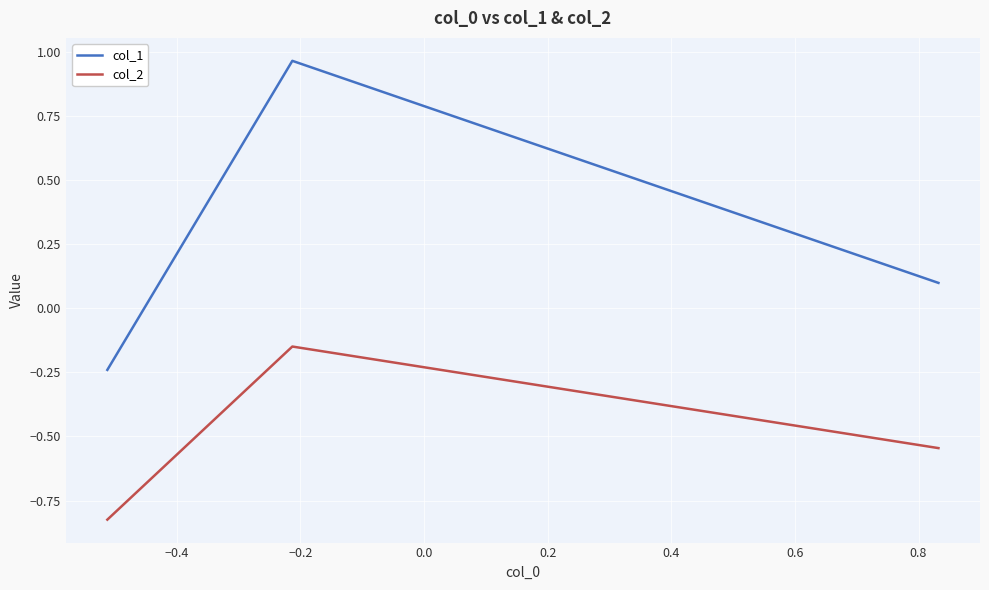

List the series in order of their peak value, highest first.

col_1, col_2